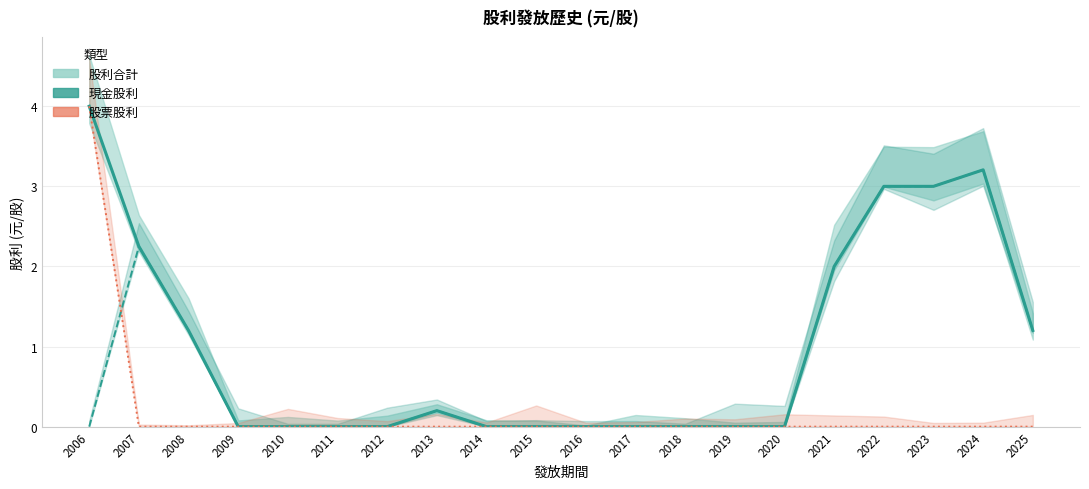

True or false: 現金股利 and 股利合計 intersect in this chart.

False